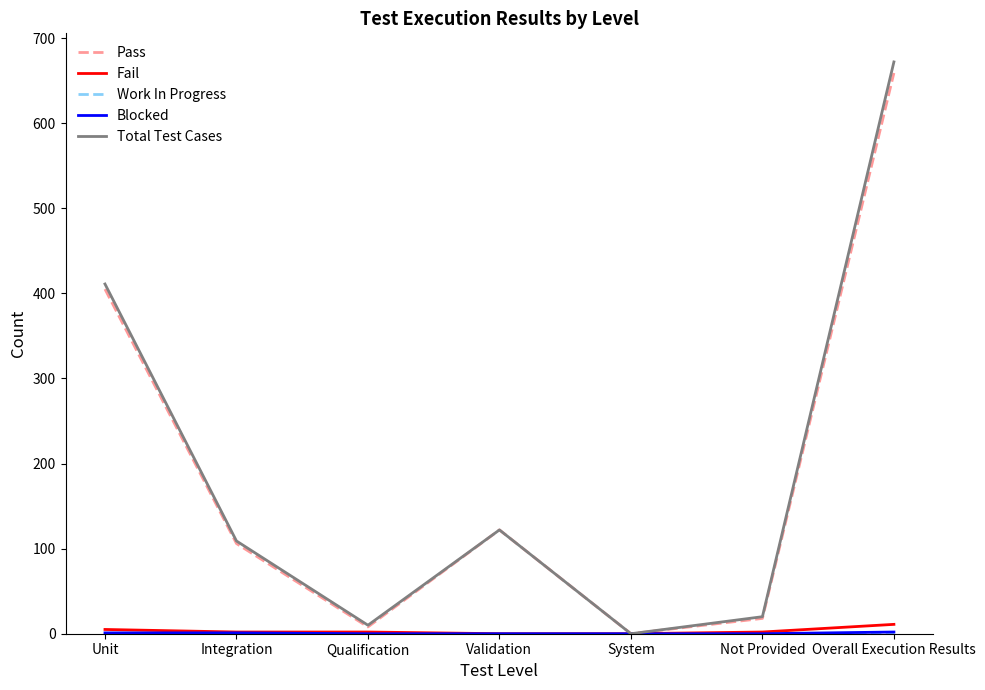

At which category is the sum across all series the highest?

Overall Execution Results